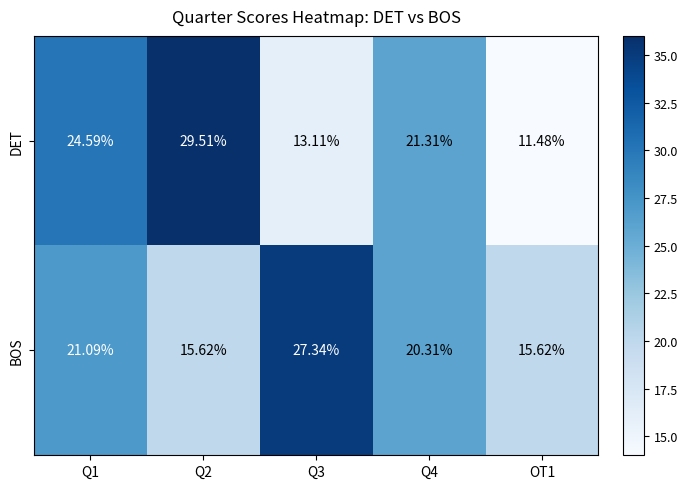

Is the value of DET at Q3 greater than the value of BOS at Q2?

No